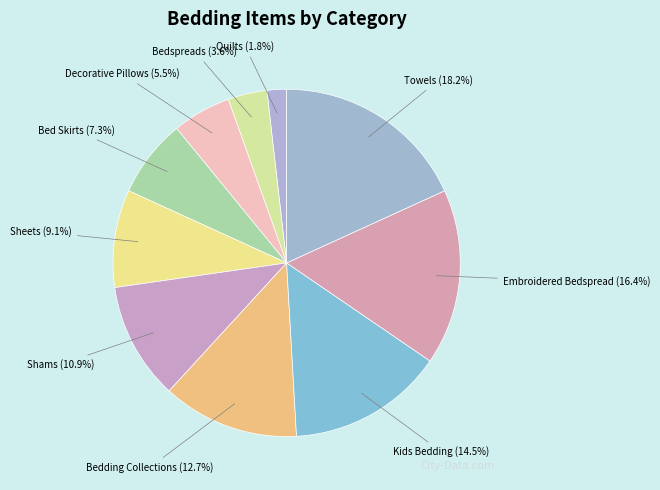

To the nearest percent, what is the difference between the largest and smallest slice percentages?

16%